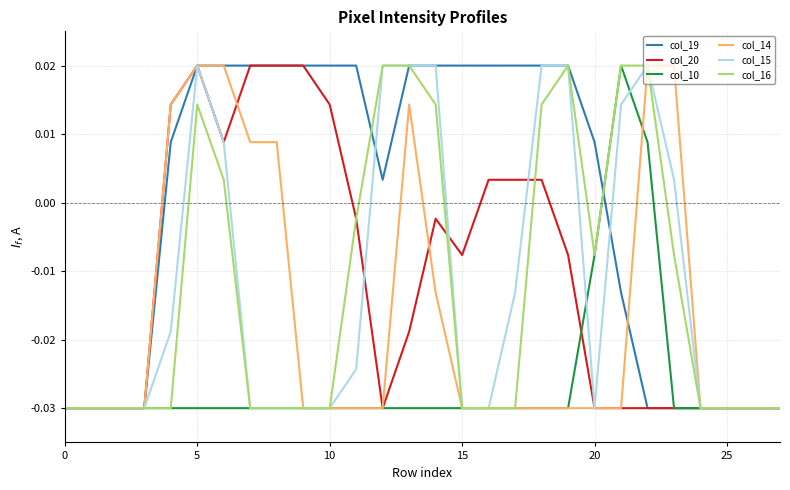

Which series has the largest total across all categories?

col_19